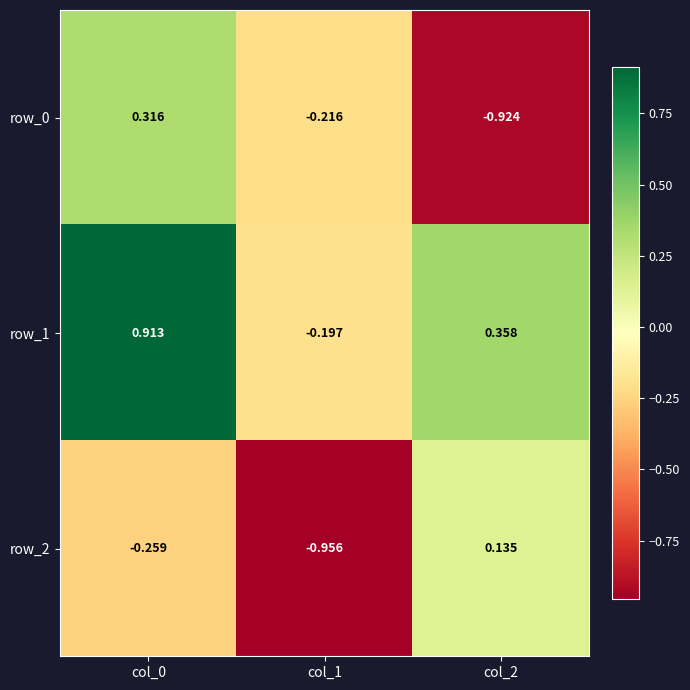

At which label does row_0 reach its minimum?

col_2